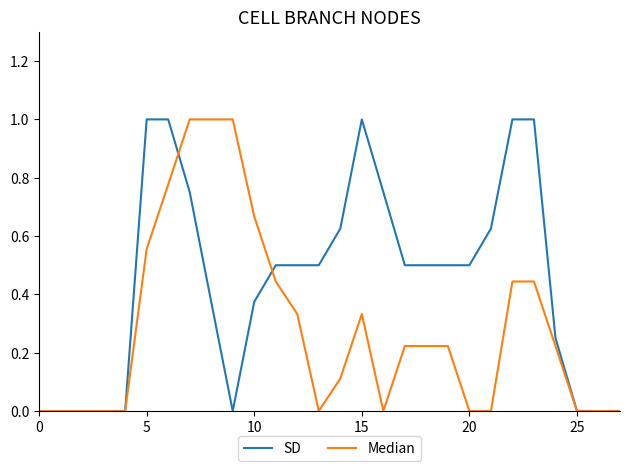

Rank the series by their average value, from lowest to highest.

Median, SD